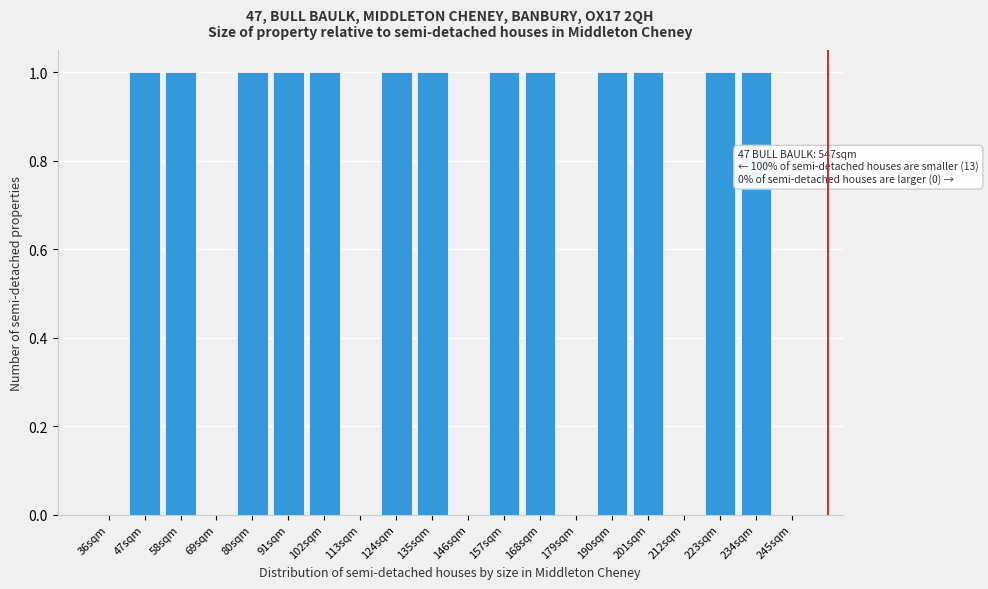

Reading left to right, list all the values displayed in this chart.

36sqm=0	47sqm=1	58sqm=1	69sqm=0	80sqm=1	91sqm=1	102sqm=1	113sqm=0	124sqm=1	135sqm=1	146sqm=0	157sqm=1	168sqm=1	179sqm=0	190sqm=1	201sqm=1	212sqm=0	223sqm=1	234sqm=1	245sqm=0